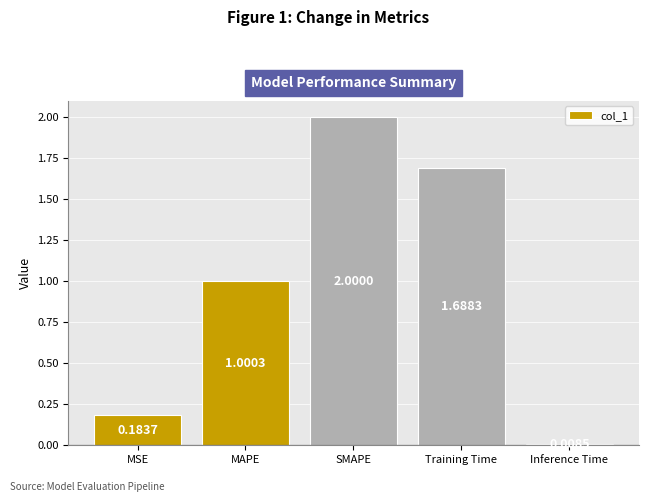

What is the label of the 1st bar from the right?

Inference Time